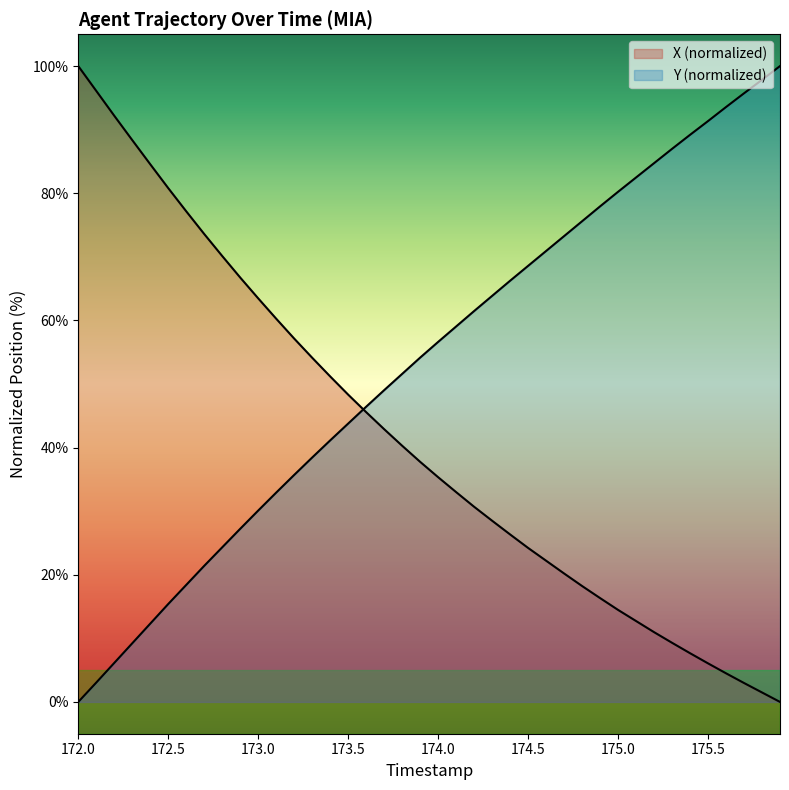

Which has a higher value, 173.3 or 175.8?

173.3